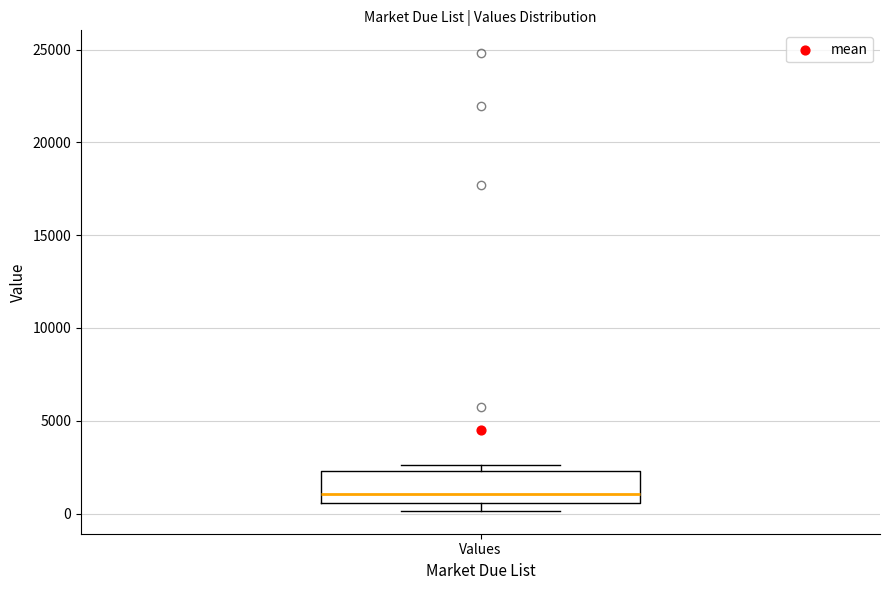

Transcribe this box plot: give where the median line is, the range the box spans, and where the two whiskers end, as read against the y-axis. The values are not printed on the chart, so give them approximately, as read against the axis.

median 1000, box 500 to 2500, whiskers 0 to 2500 (just above the box's upper edge)